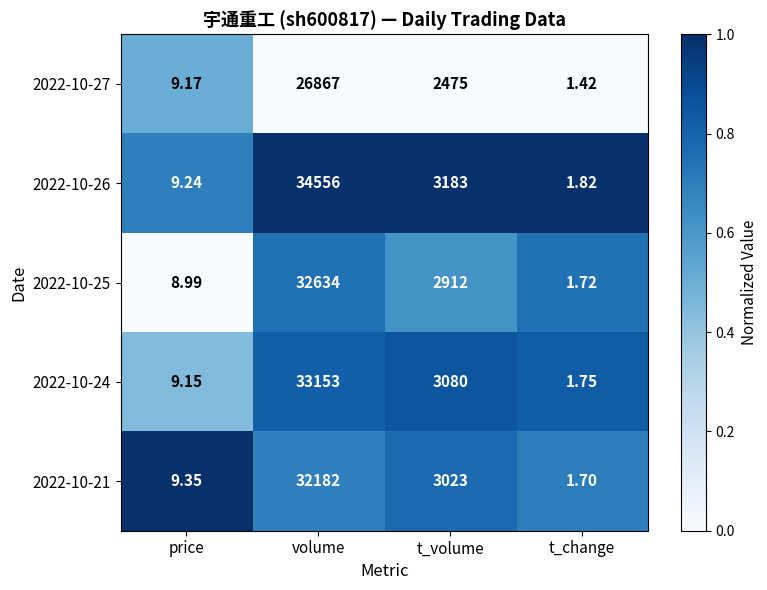

At volume, list the series in order from largest to smallest.

2022-10-26, 2022-10-24, 2022-10-25, 2022-10-21, 2022-10-27